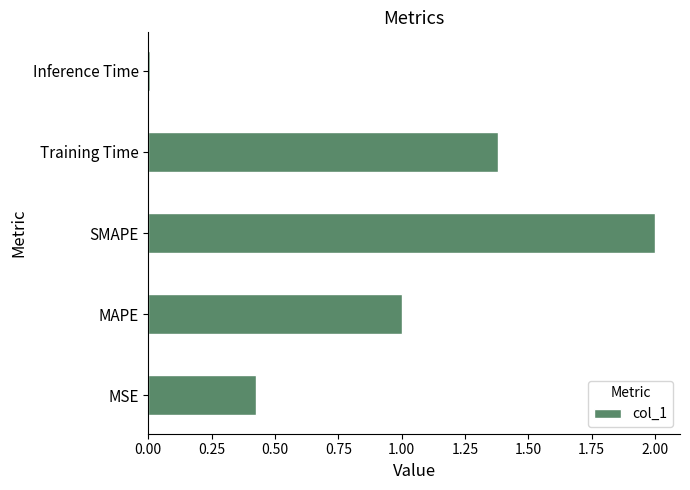

What is the maximum value shown in the chart?

2.0